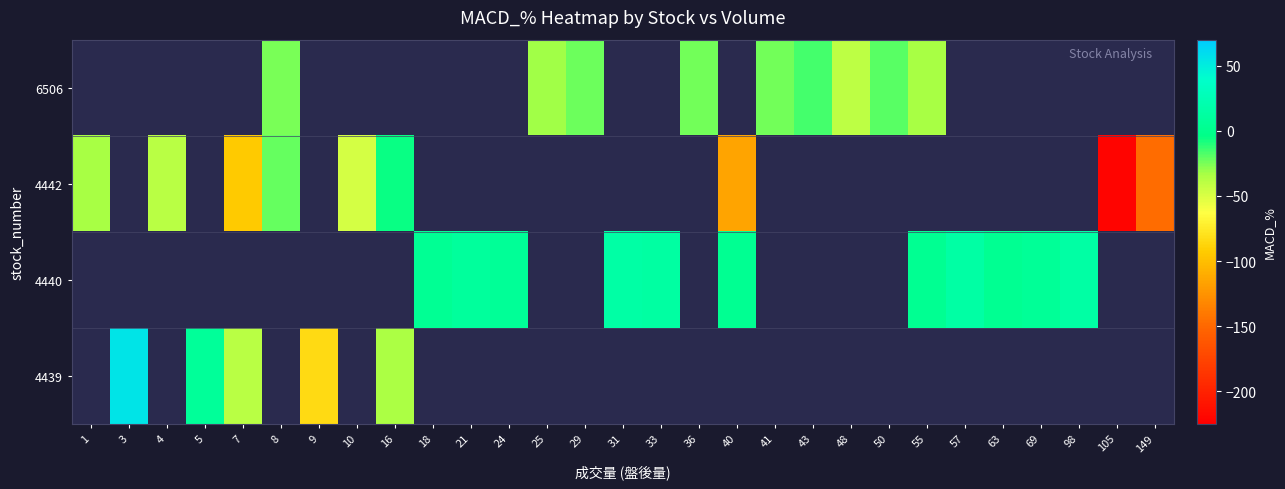

Which series has the largest range (max minus min)?

4442